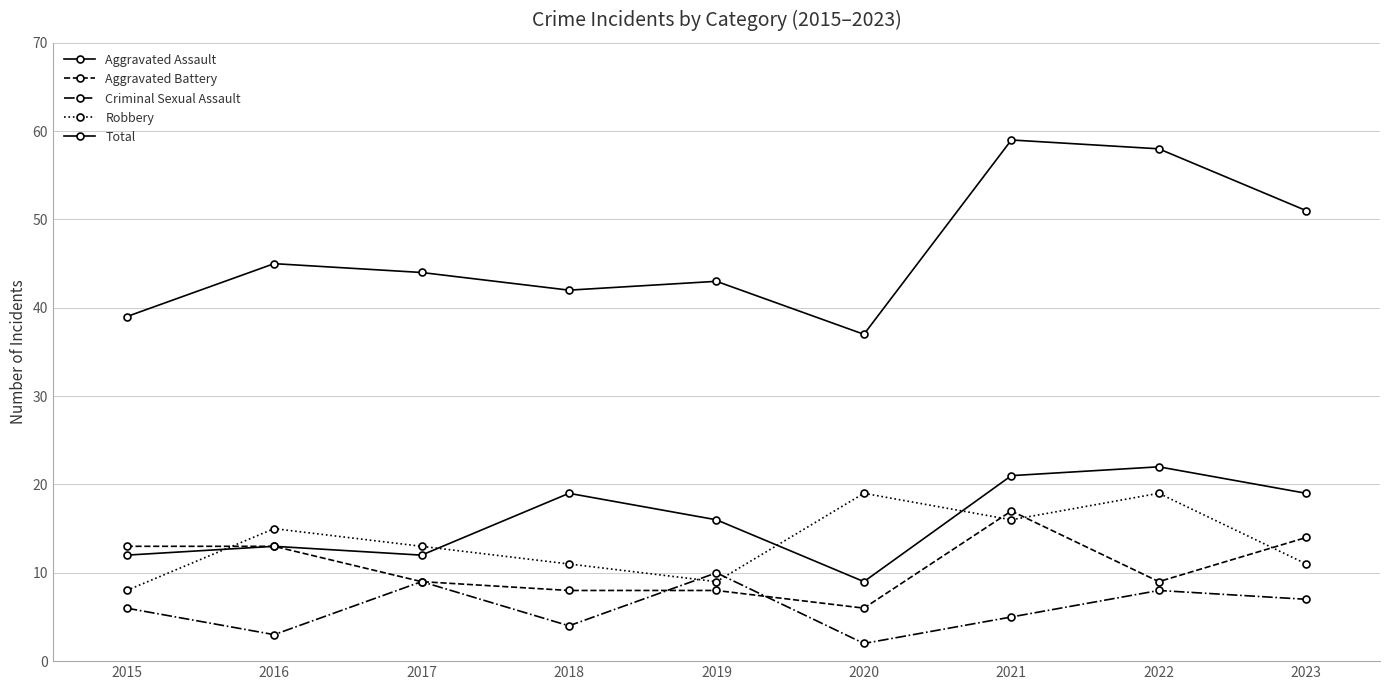

How many values in the Criminal Sexual Assault series are below 6?

4